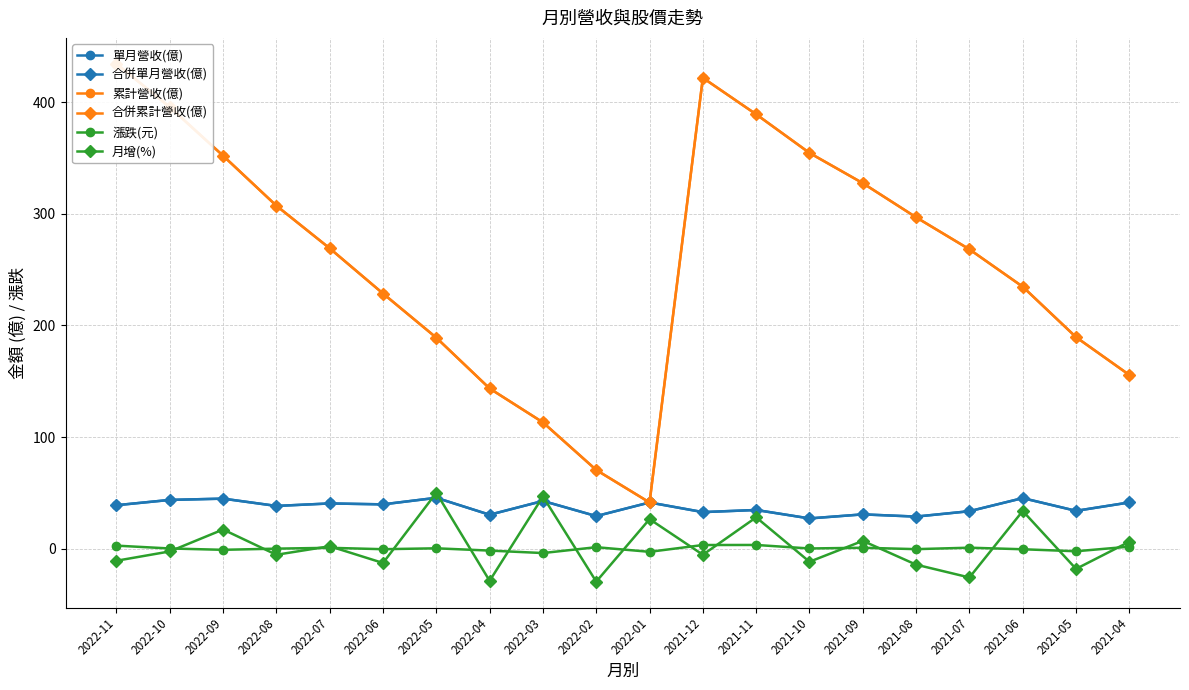

At which category does 月增(%) reach its first local valley?

2022-08